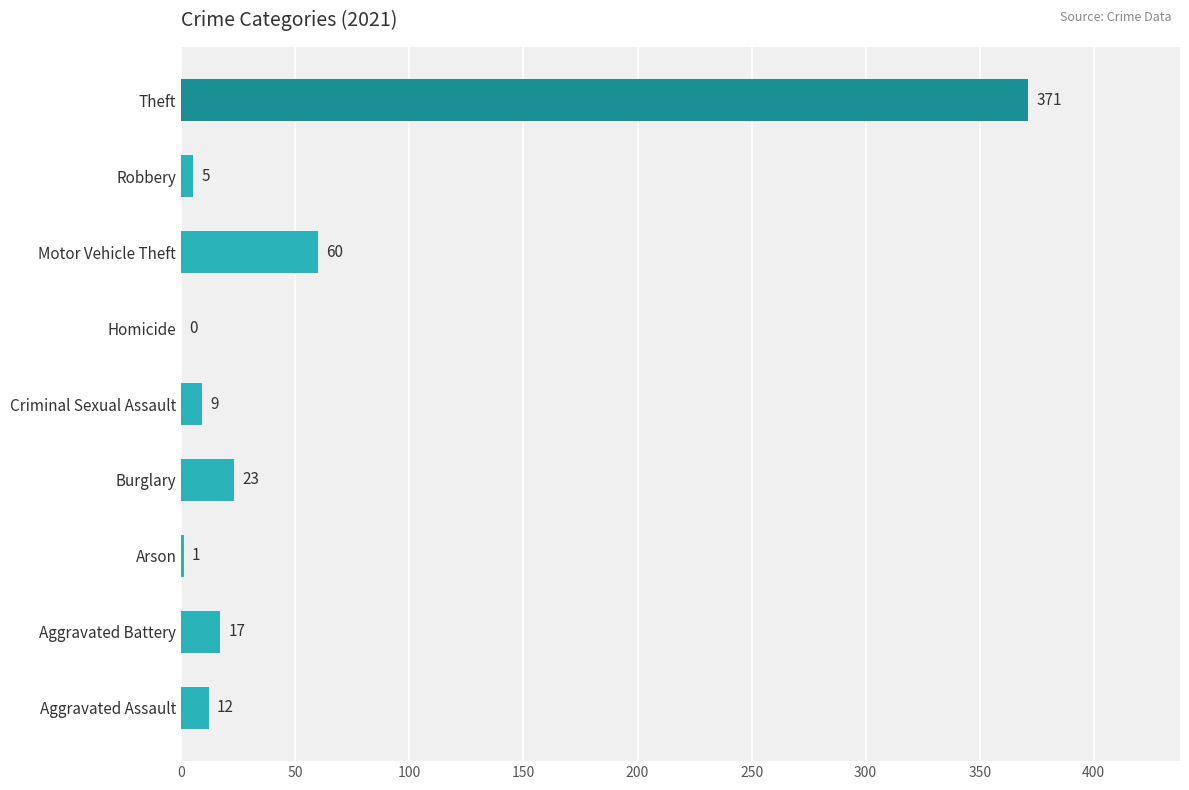

Which label corresponds to the largest value in the chart?

Theft